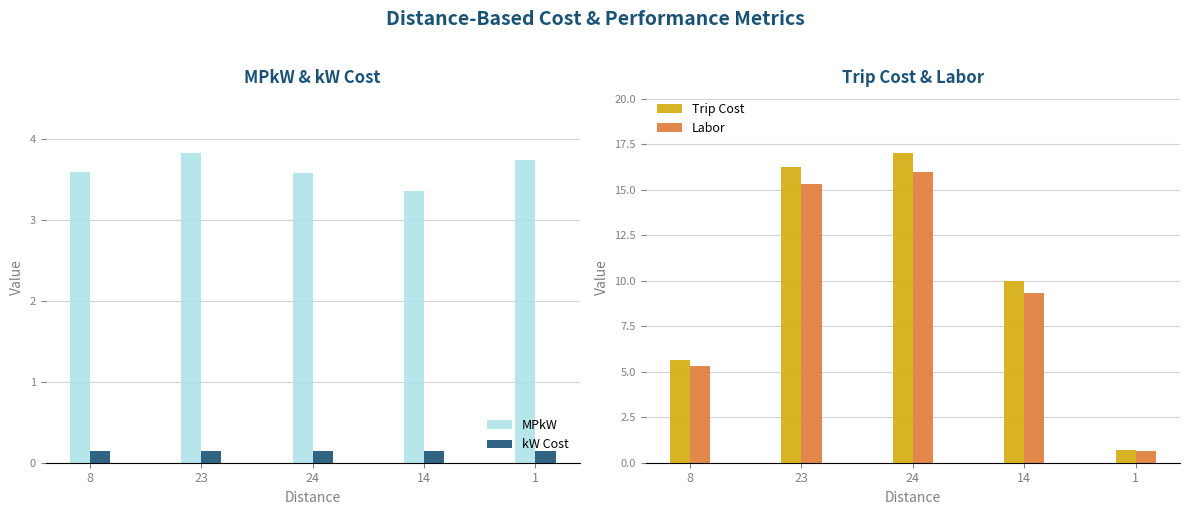

What is the greatest value displayed?

17.0